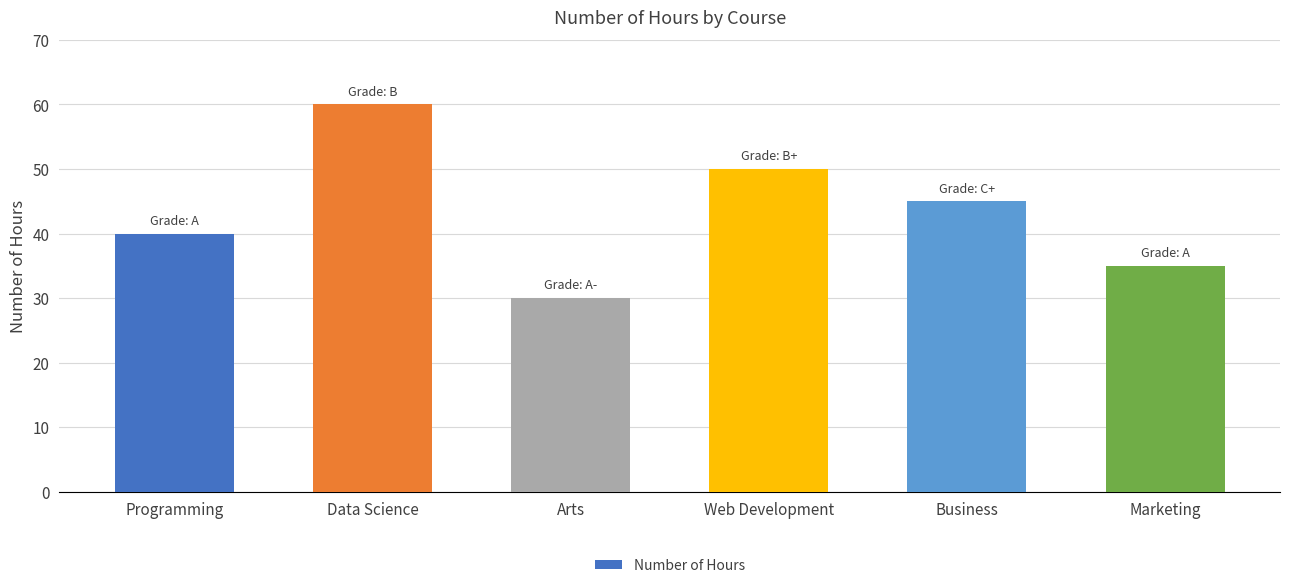

Rank the categories by value from highest to lowest.

Data Science, Web Development, Business, Programming, Marketing, Arts